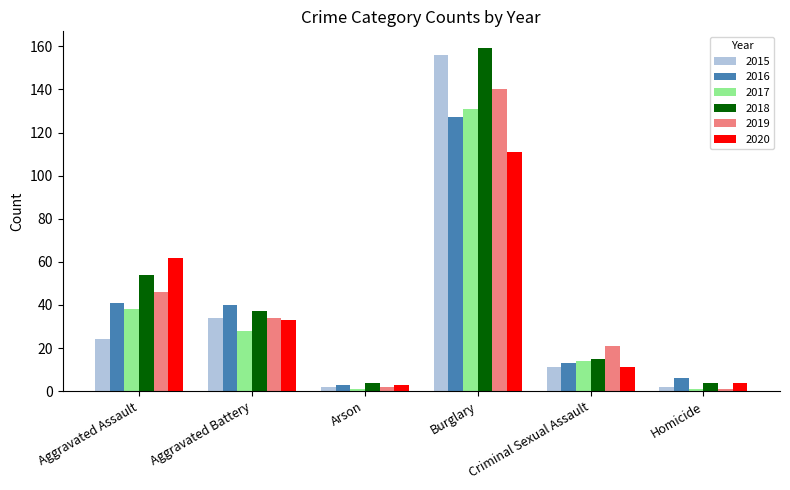

Is it true that 2019 equals 46 at Aggravated Assault?

True